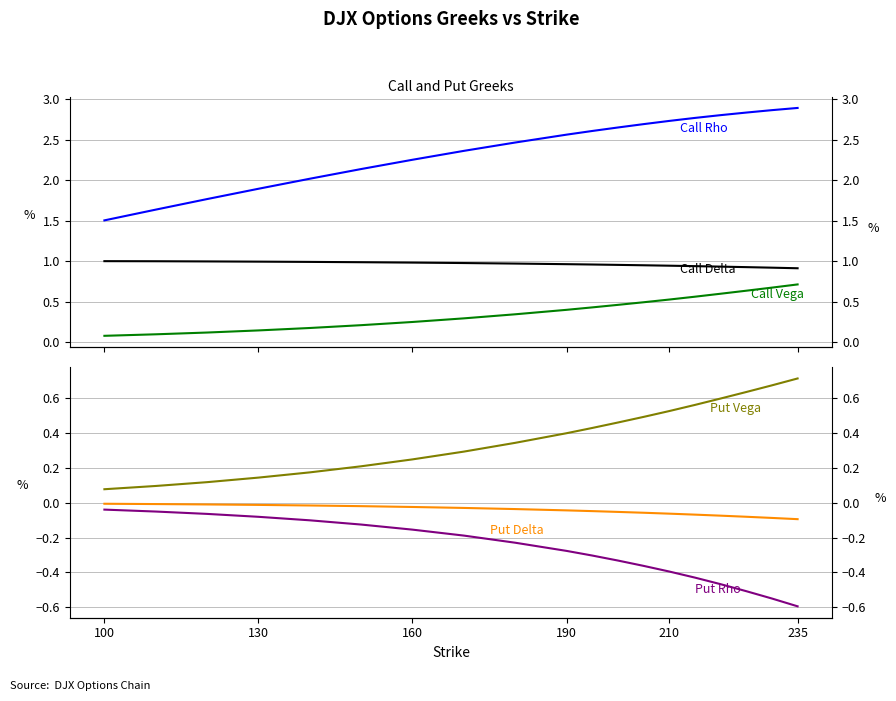

True or false: Put Delta and Put Rho cross at least once.

False